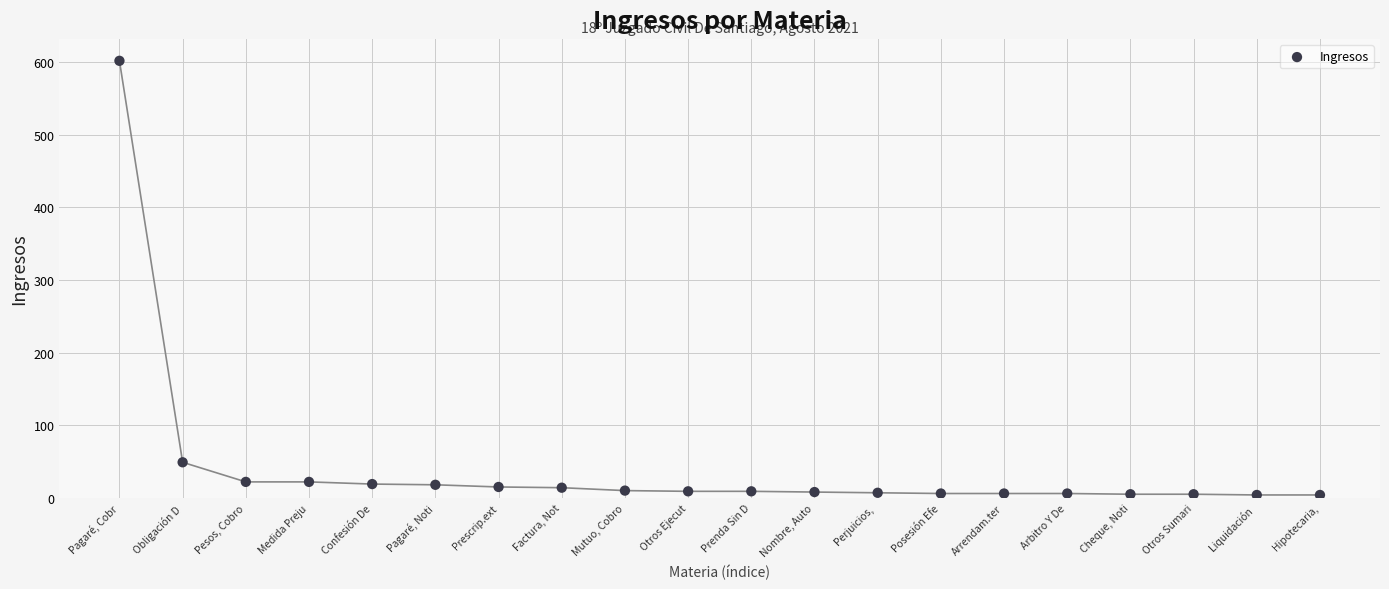

What Y value in the scatter plot is closest to 303?

49